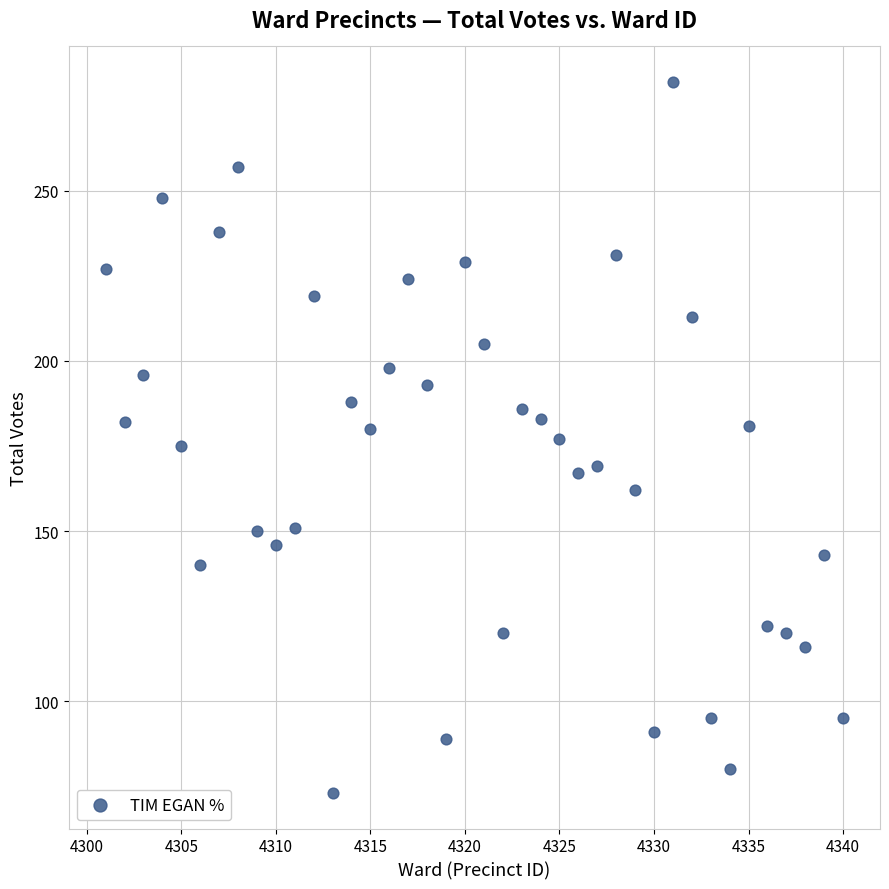

What is the range of Y values (max minus min)?

209